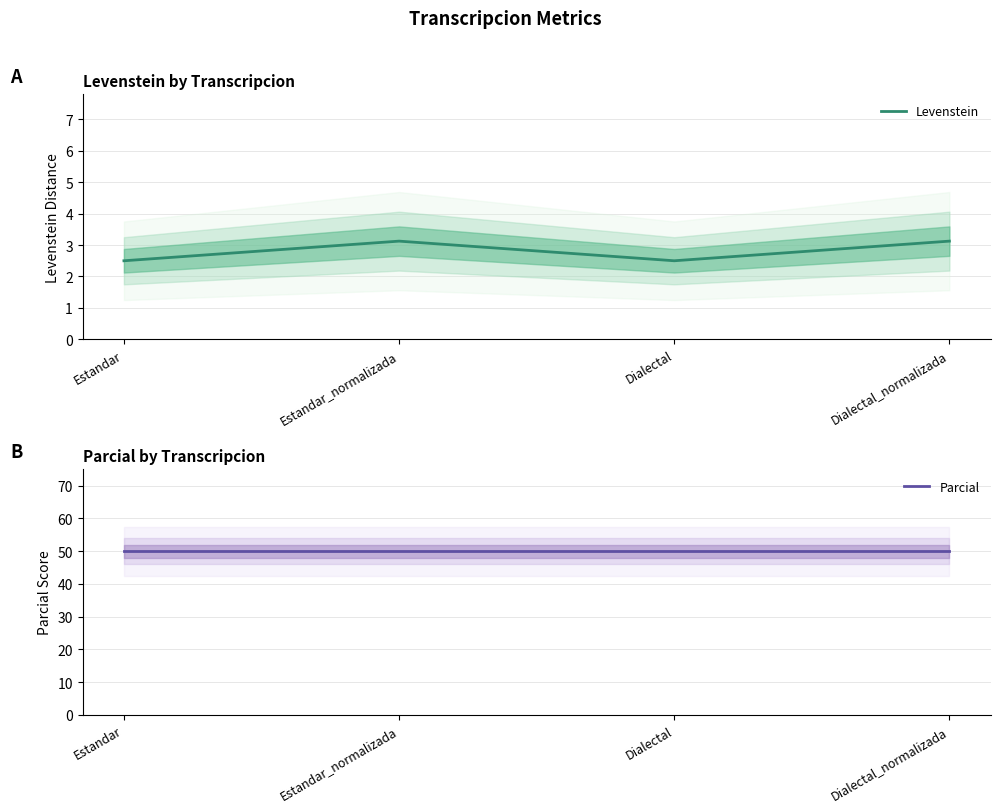

In Levenstein, how many points are higher than both neighbors (excluding endpoints)?

1